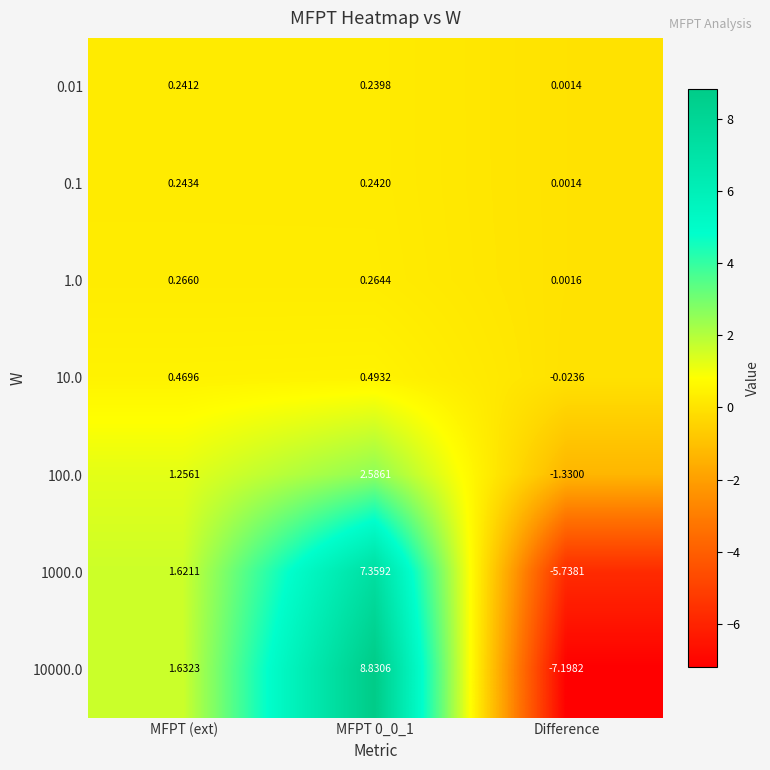

At which label does 10.0 reach its minimum?

Difference